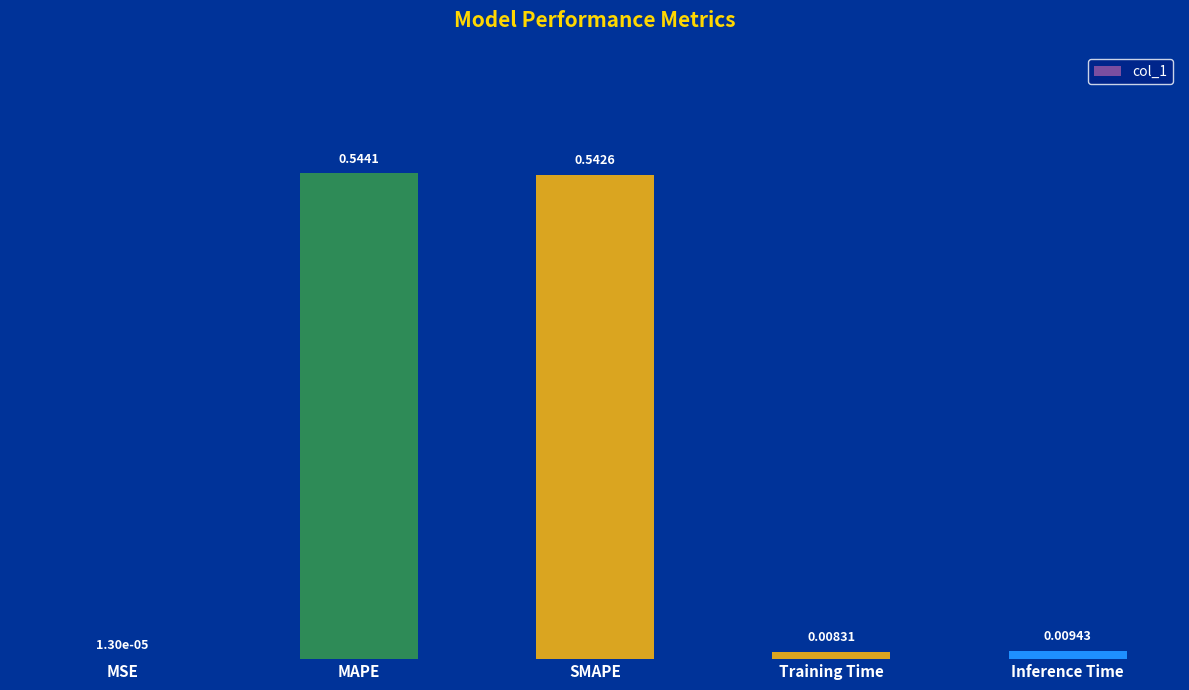

What is the sum of the values at MAPE and Inference Time?

0.6